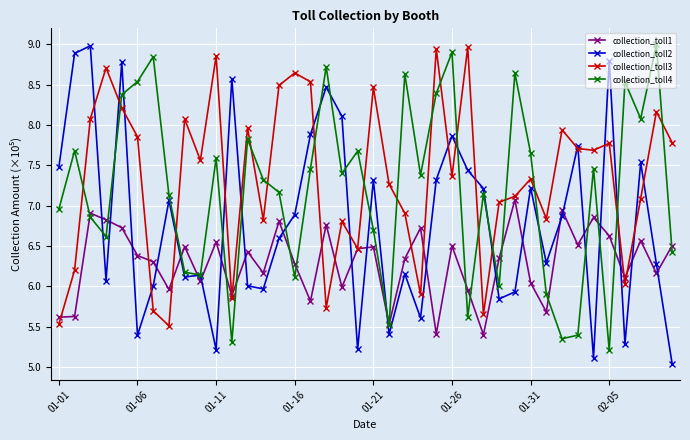

What is the value of the collection_toll1 point at the 1st from the left?

5.6